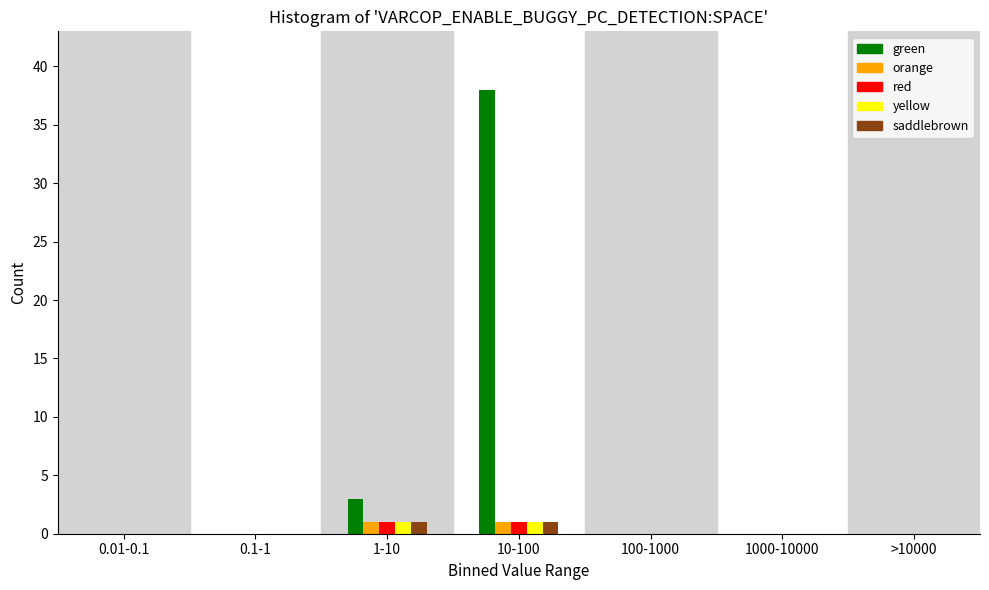

What is the greatest value displayed?

38